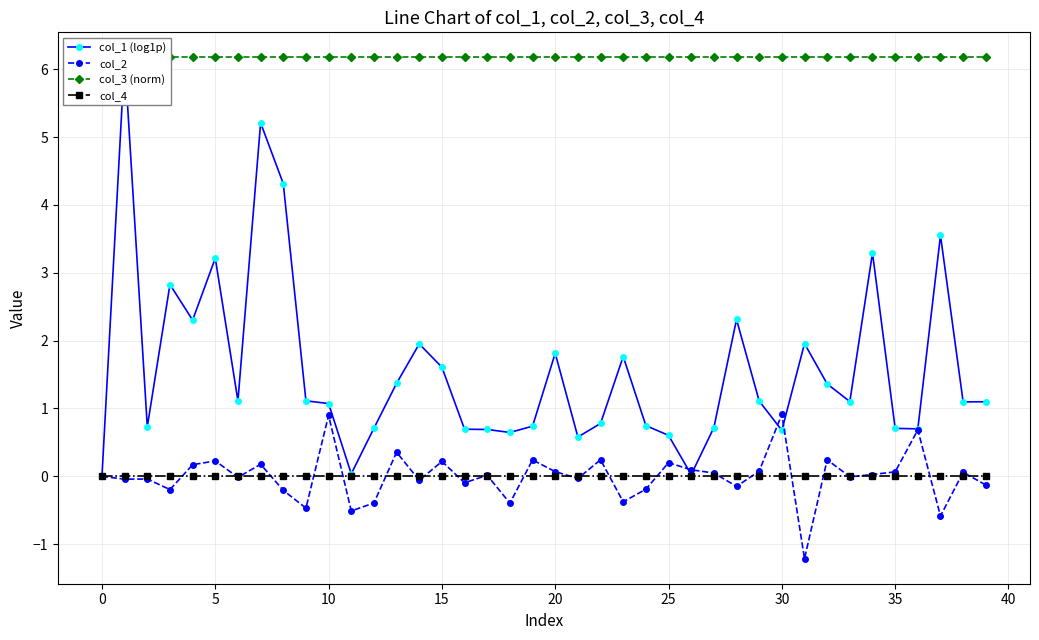

The value of col_2 at 22 is 0.2. True or false?

True